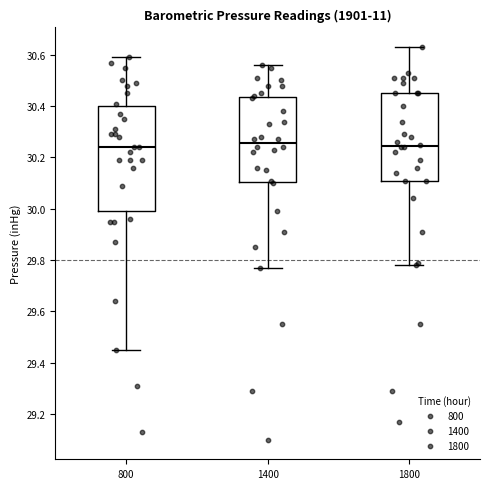

Reading left to right, transcribe this box plot: for each box, give where its median line is, the range the box spans, and where its two whiskers end, as read against the y-axis. The values are not printed on the chart, so give them approximately, as read against the axis.

800: median 30.24, box 30.00 to 30.40, whiskers 29.46 to 30.60
1400: median 30.26, box 30.10 to 30.44, whiskers 29.78 to 30.56
1800: median 30.24, box 30.12 to 30.46, whiskers 29.78 to 30.64